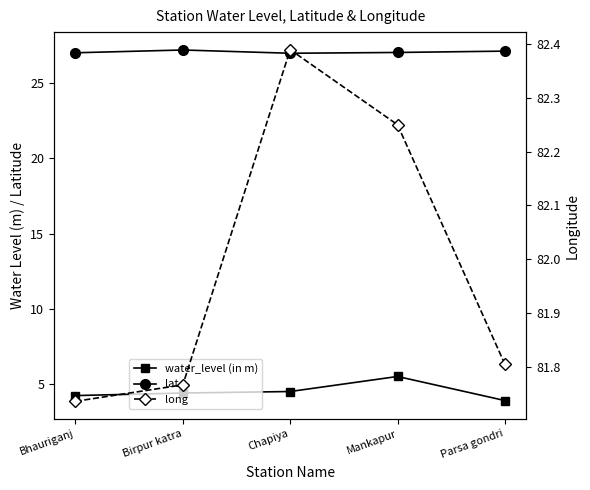

List the labels in order of water_level (in m) value, smallest first.

Parsa gondri, Bhauriganj, Birpur katra, Chapiya, Mankapur